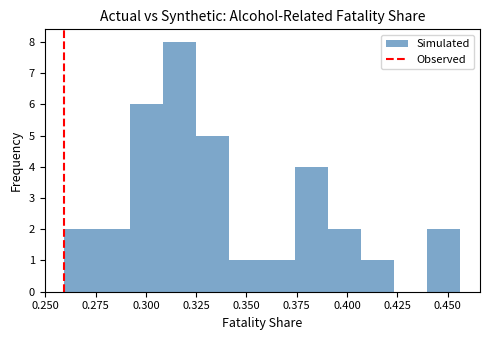

Around what value on the x-axis is the tallest bar? Give the approximate position of its centre, as read against the axis.

0.315